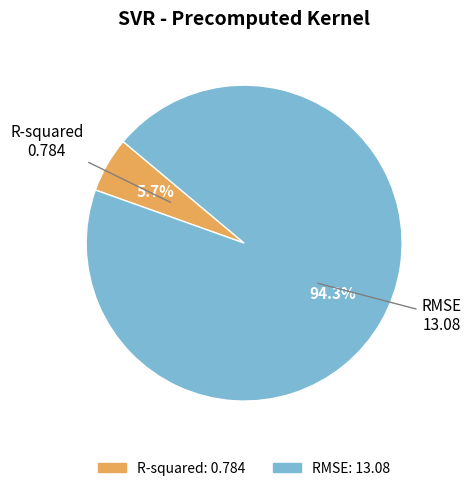

Combined, do RMSE and R-squared account for over 50%?

Yes